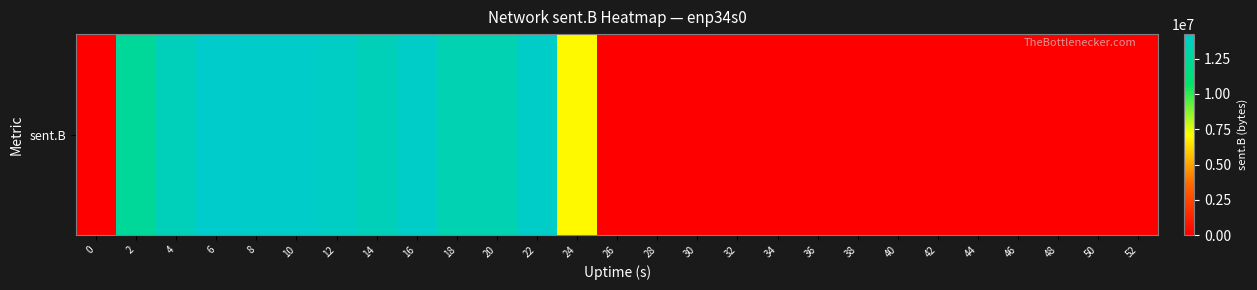

Rank the categories by value from highest to lowest.

6, 10, 8, 16, 22, 12, 4, 14, 18, 20, 2, 24, 0, 26, 28, 30, 32, 34, 36, 38, 40, 42, 44, 46, 48, 50, 52